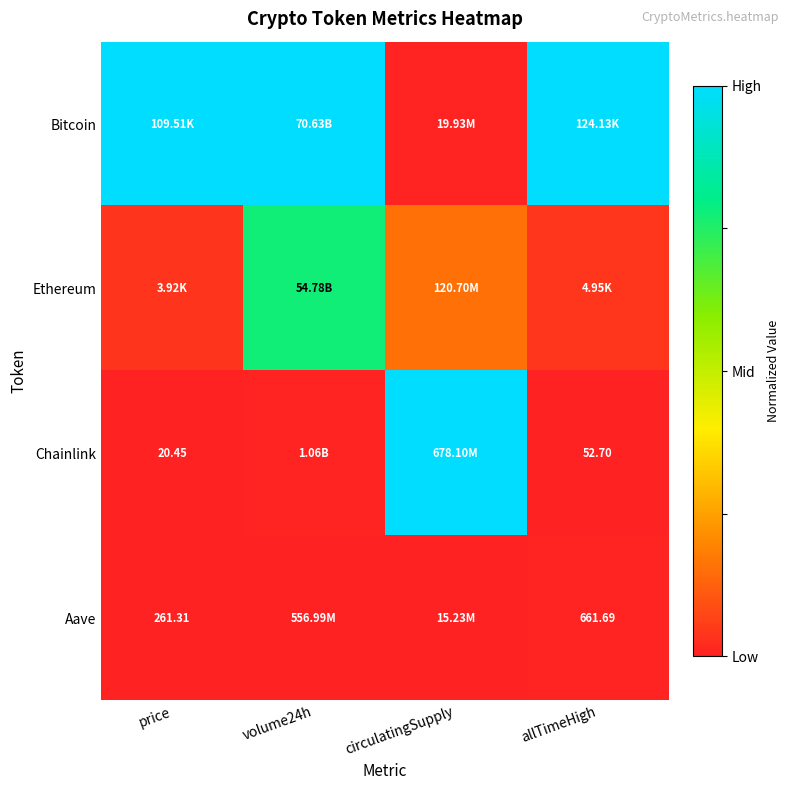

List the labels in order of Bitcoin value, smallest first.

circulatingSupply, price, volume24h, allTimeHigh